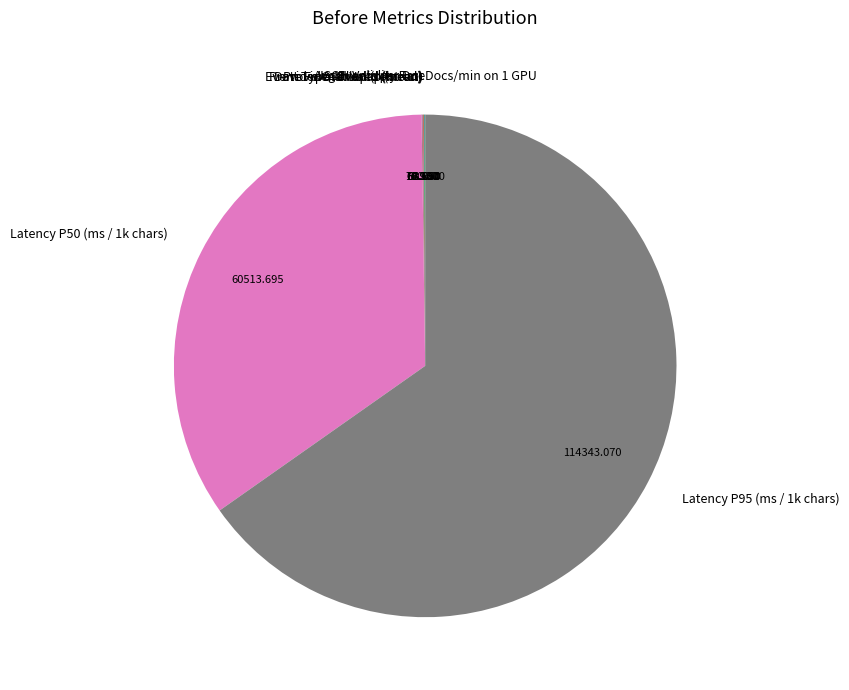

Is Latency P95 (ms / 1k chars) the majority of the pie?

Yes